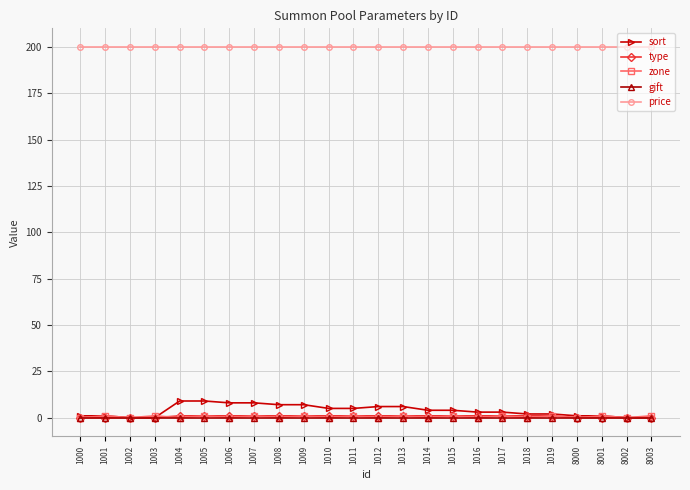

Which series has the largest total across all categories?

price